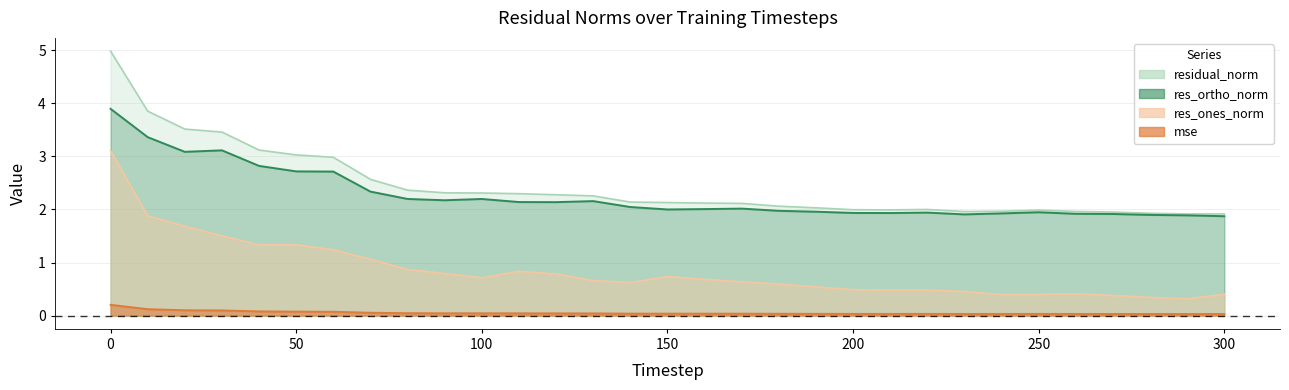

True or false: res_ones_norm has more than 2 interior local peaks.

True